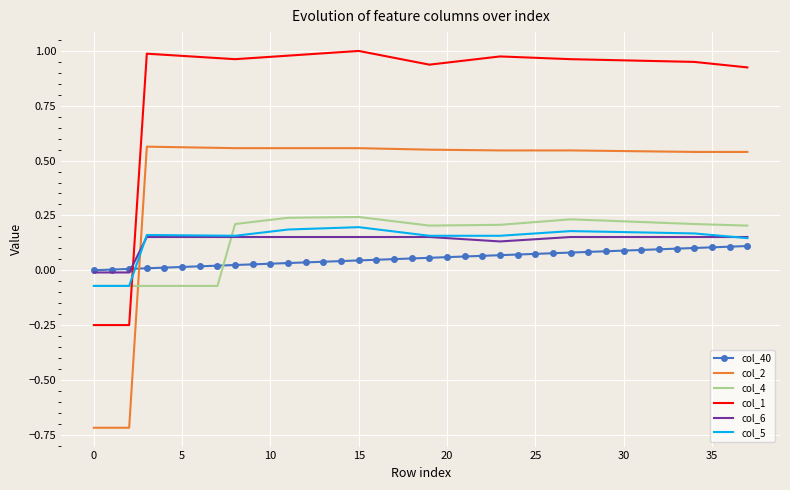

How many values in the col_5 series are below 0?

3